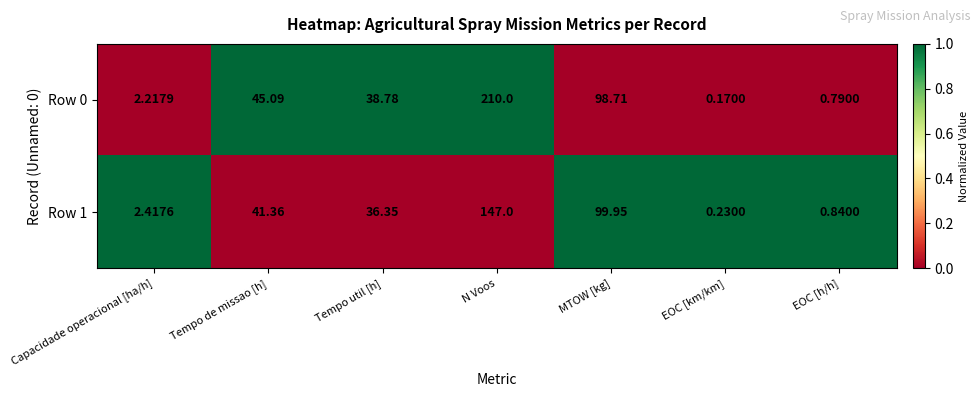

At which category is the sum across all series the highest?

N Voos